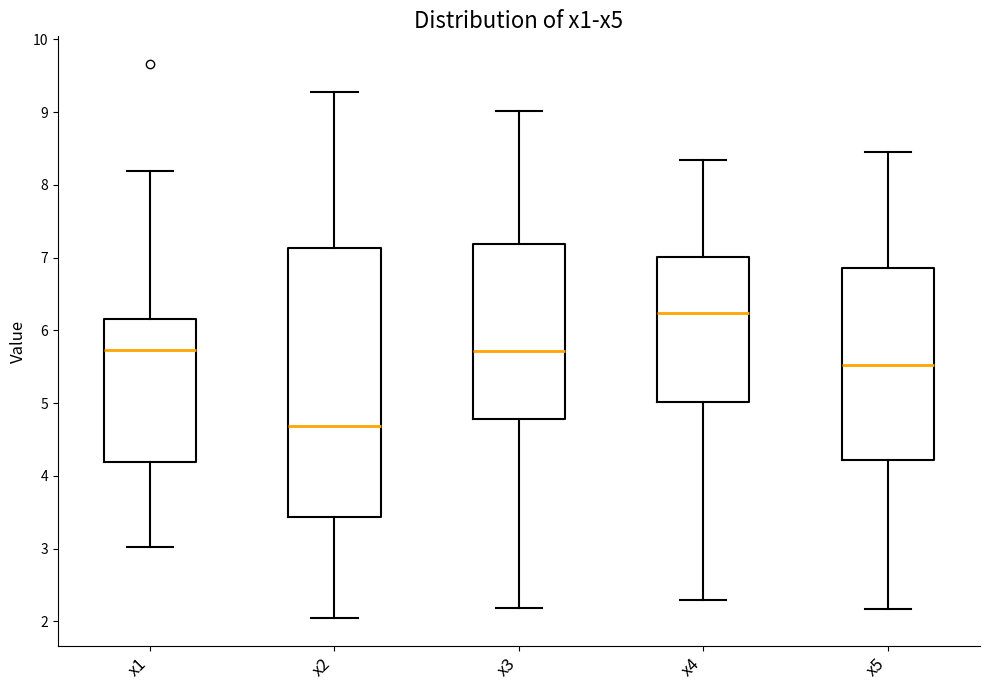

Where does the median line of the box for x3 sit on the y-axis? The values are not printed on the chart, so give them approximately, as read against the axis.

5.7